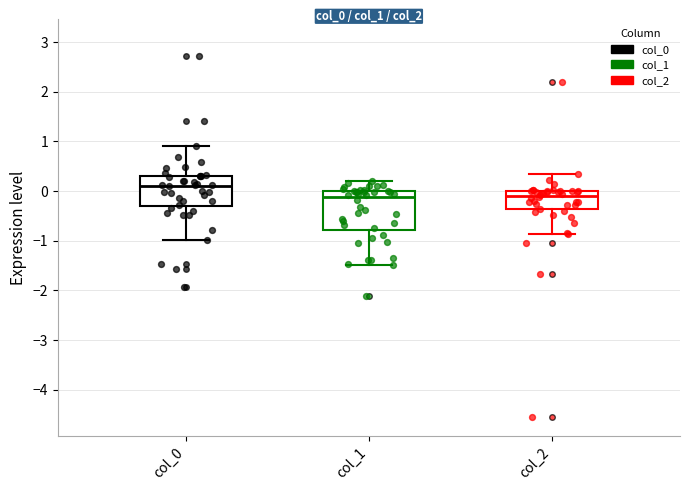

Which box's median line is the highest?

col_0